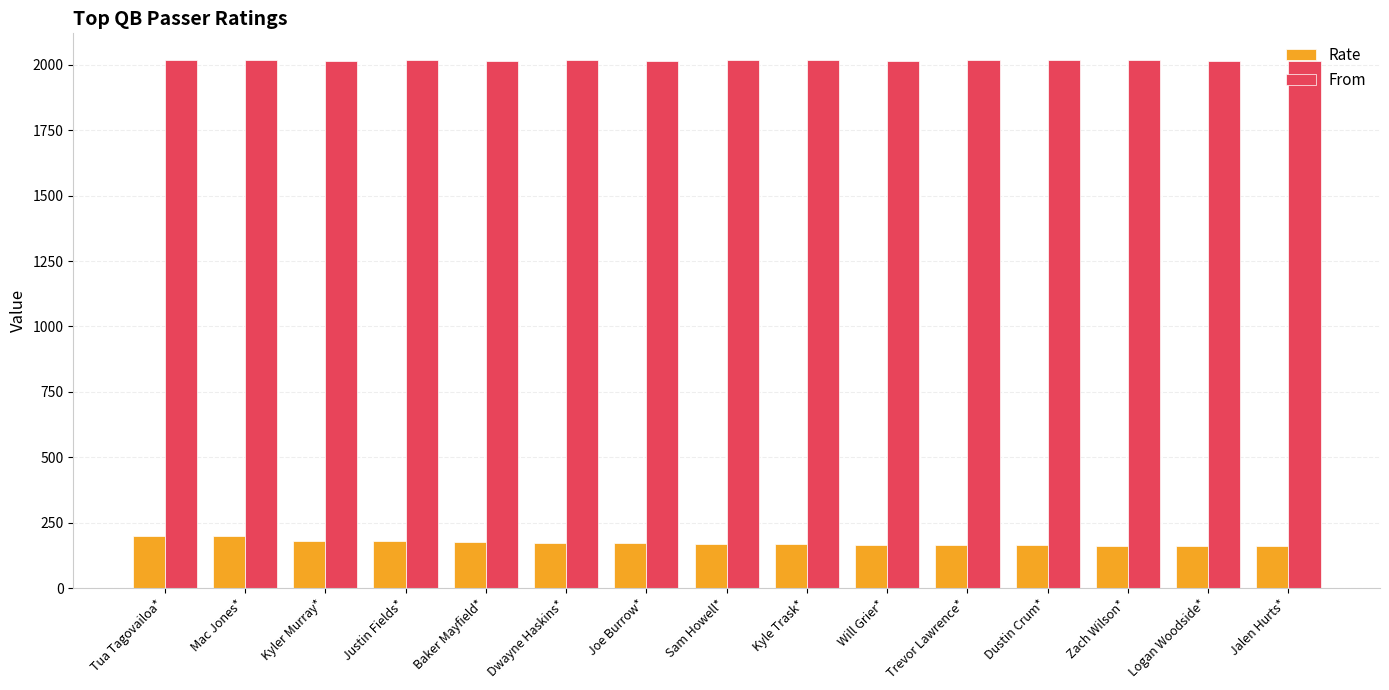

What is the label of the 7th bar from the left?

Joe Burrow*